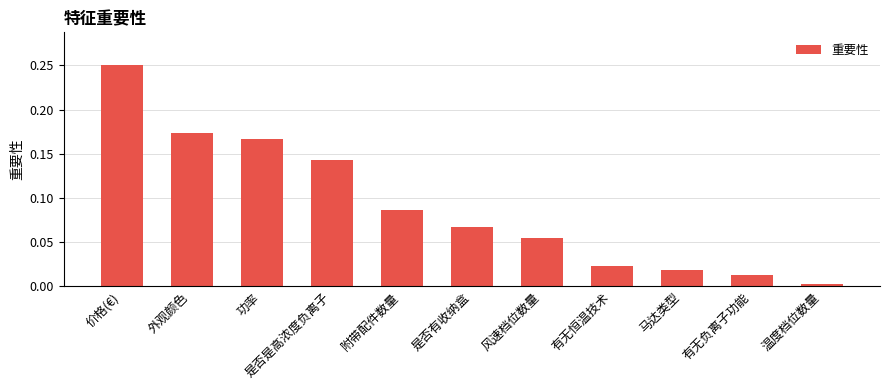

What is the sum of all values?

1.0